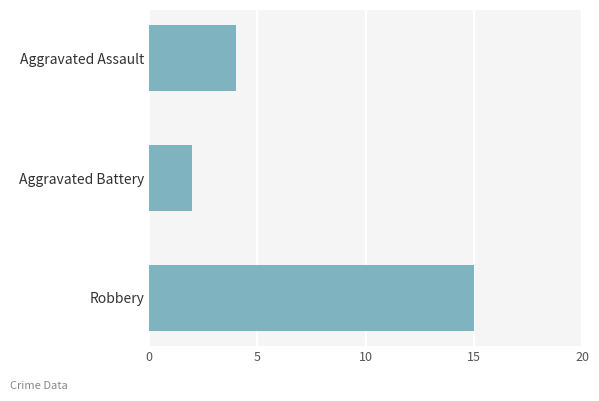

What is the minimum value shown in the chart?

2